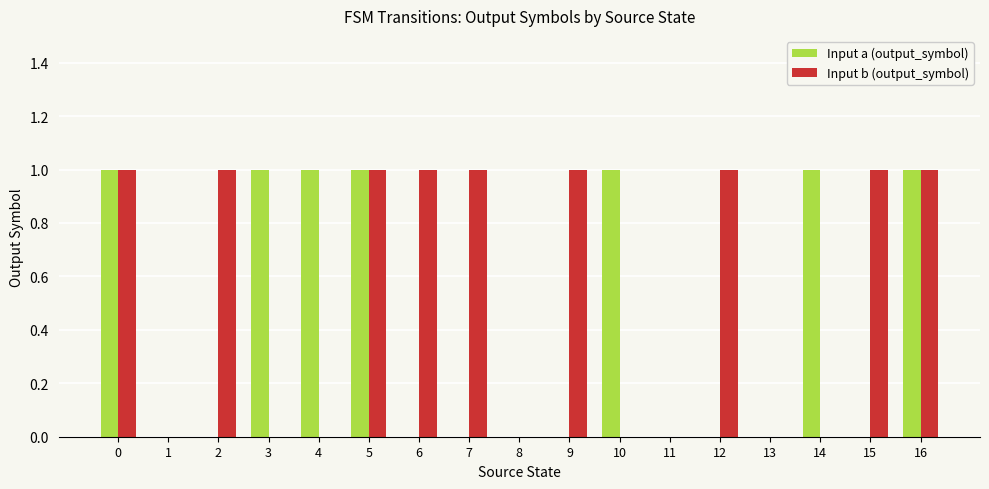

Between 6 and 11, which series saw the biggest shift?

Input b (output_symbol)